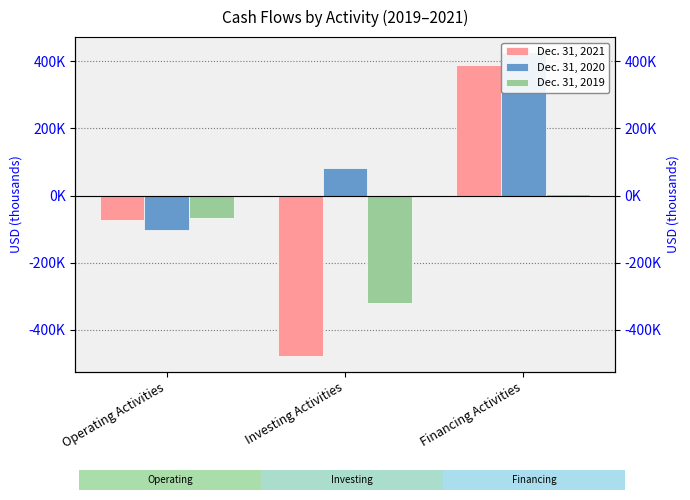

Is the value of Dec. 31, 2019 at Investing Activities greater than the value of Dec. 31, 2020 at Financing Activities?

No